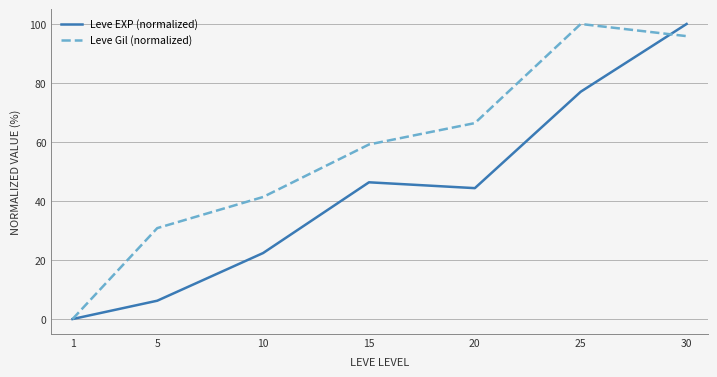

Where is Leve EXP (normalized) nearest to the value 50?

15